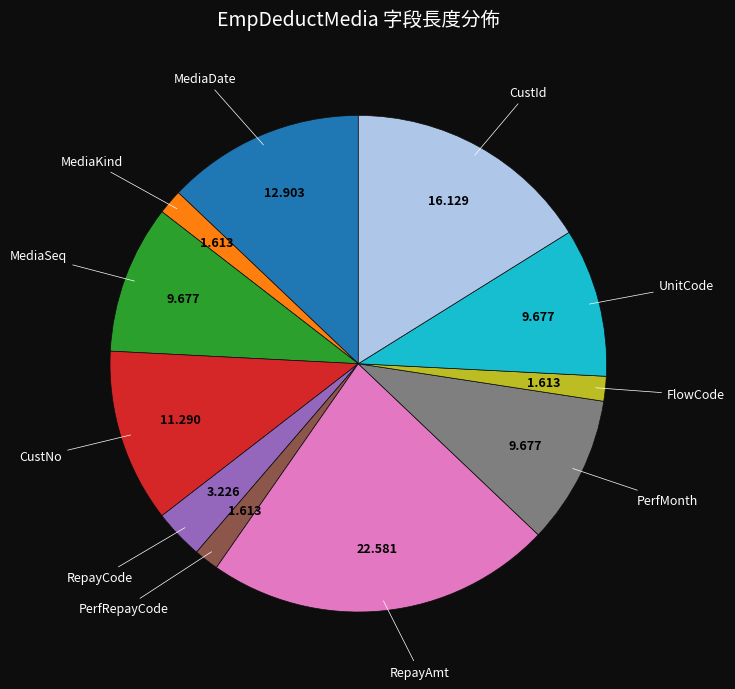

Is there a majority slice in this chart?

No